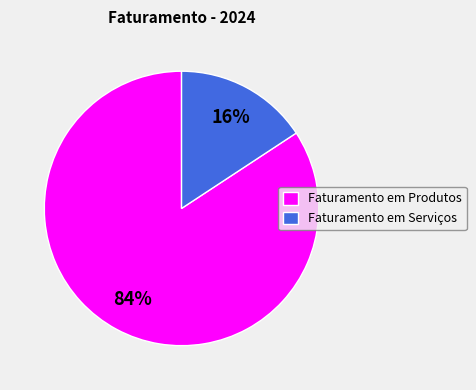

What is the majority slice?

Faturamento em Produtos